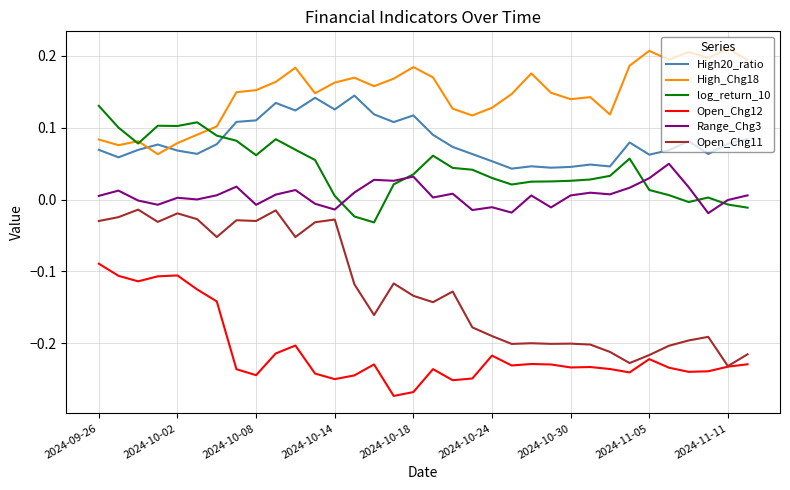

What is the sum of all High20_ratio values?

2.8